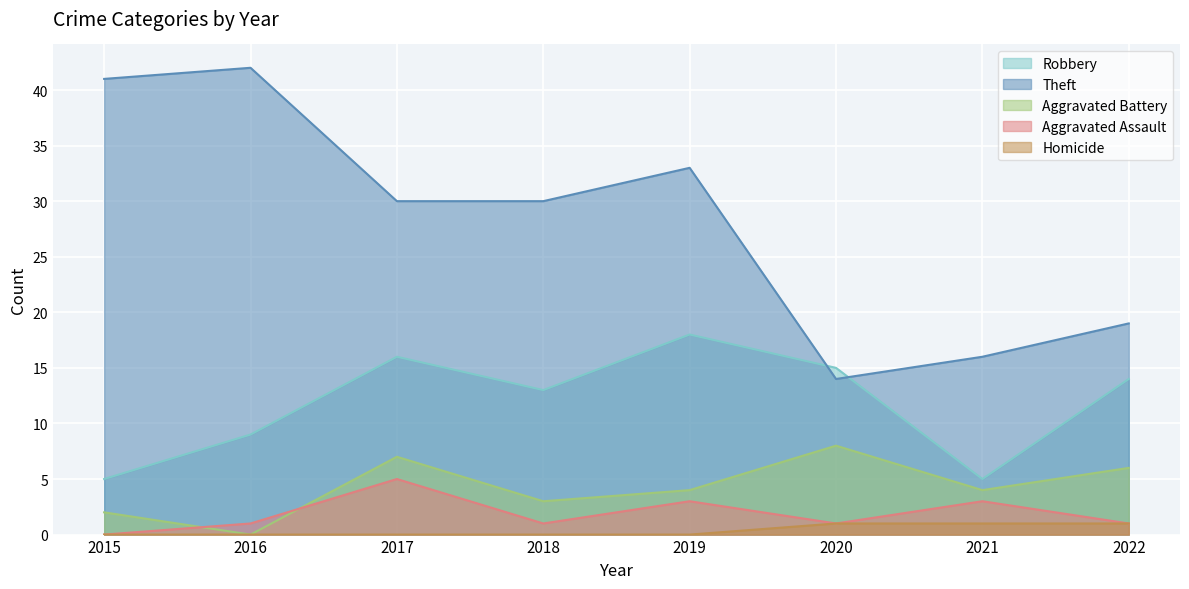

What is the value of the Robbery point at the 7th from the left?

5